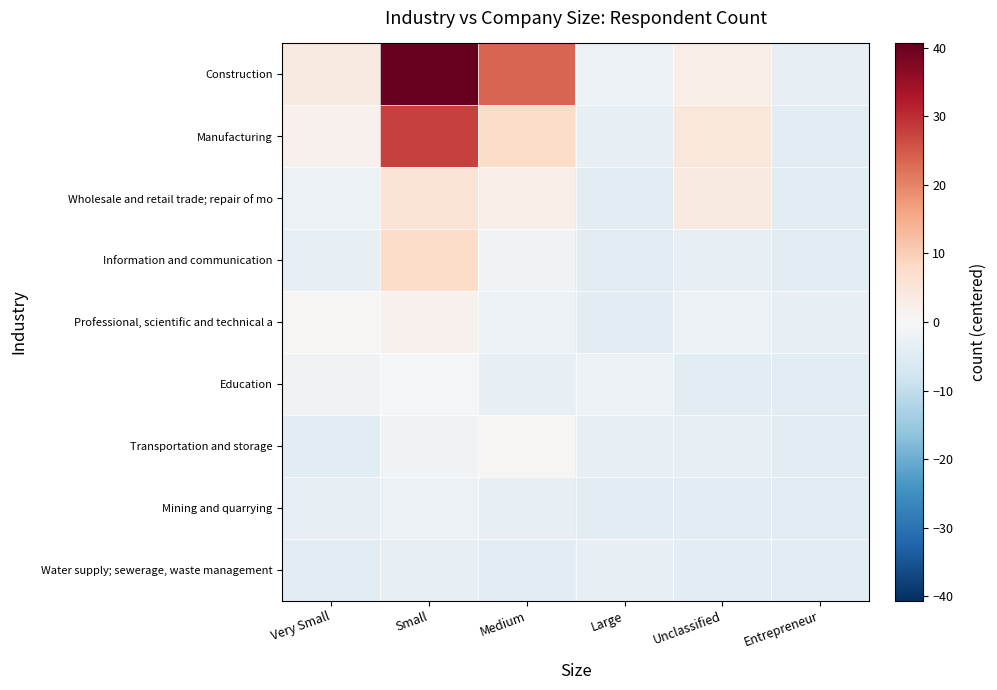

Rank the series at Small from lowest to highest value.

Water supply; sewerage, waste management, Mining and quarrying, Transportation and storage, Education, Professional, scientific and technical a, Wholesale and retail trade; repair of mo, Information and communication, Manufacturing, Construction